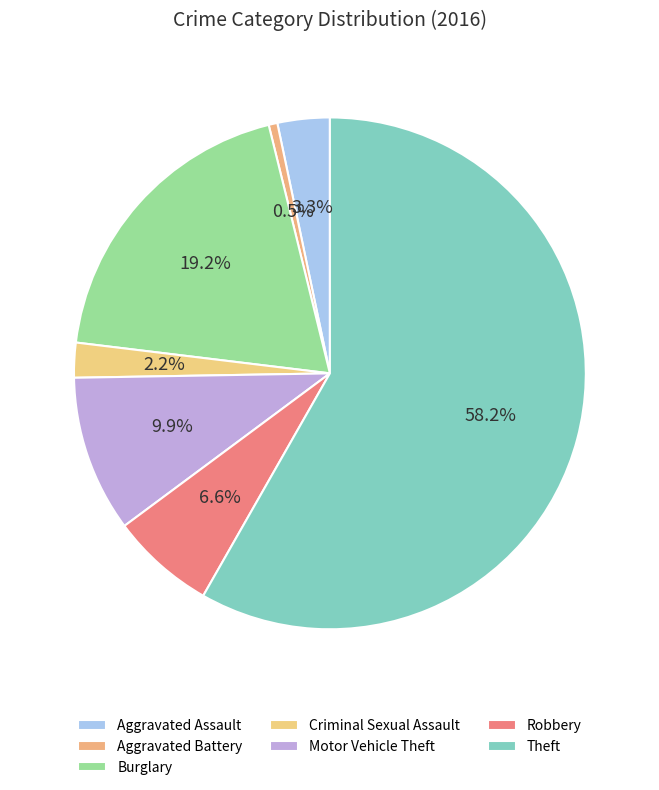

To the nearest percent, what is the average slice percentage?

14%